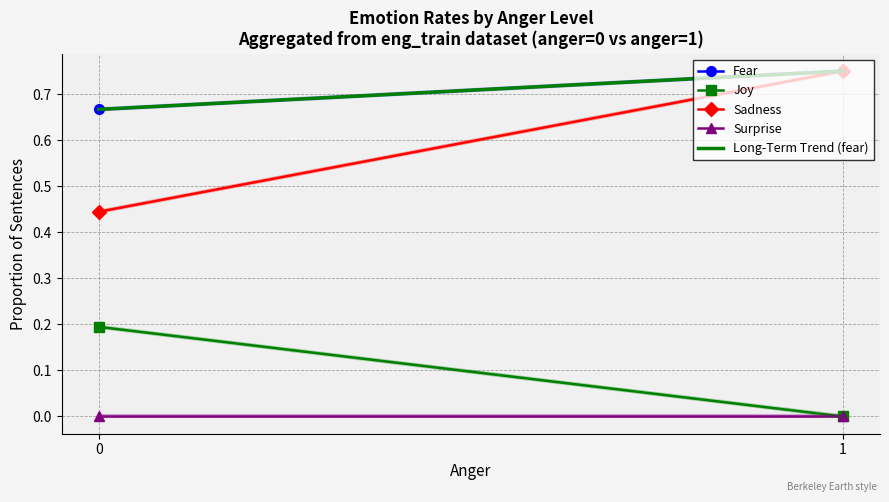

Which has a higher value, 0 or 1?

1